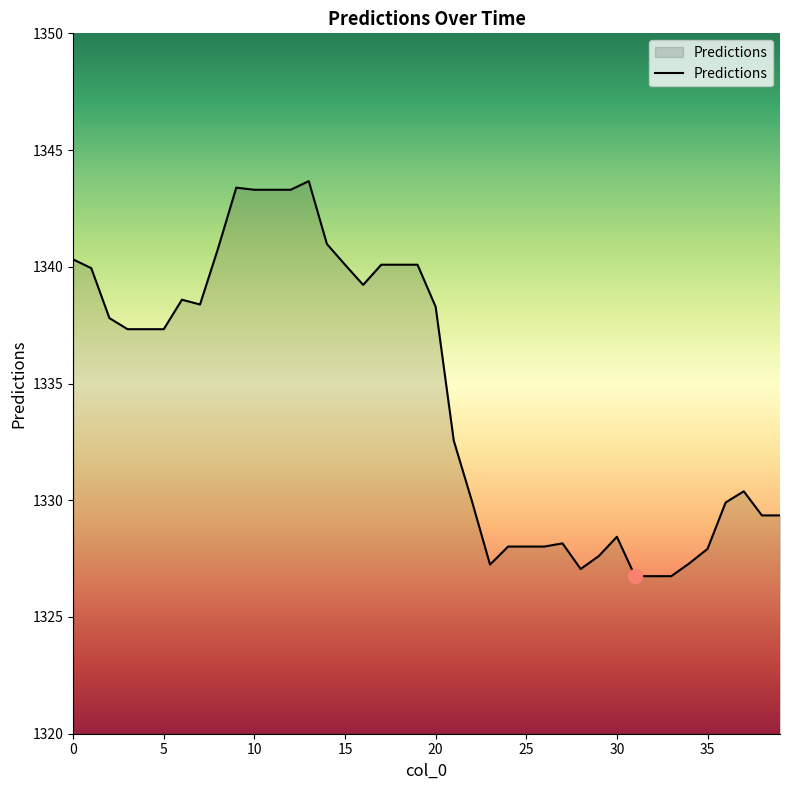

What is the difference between the maximum and minimum values?

16.9